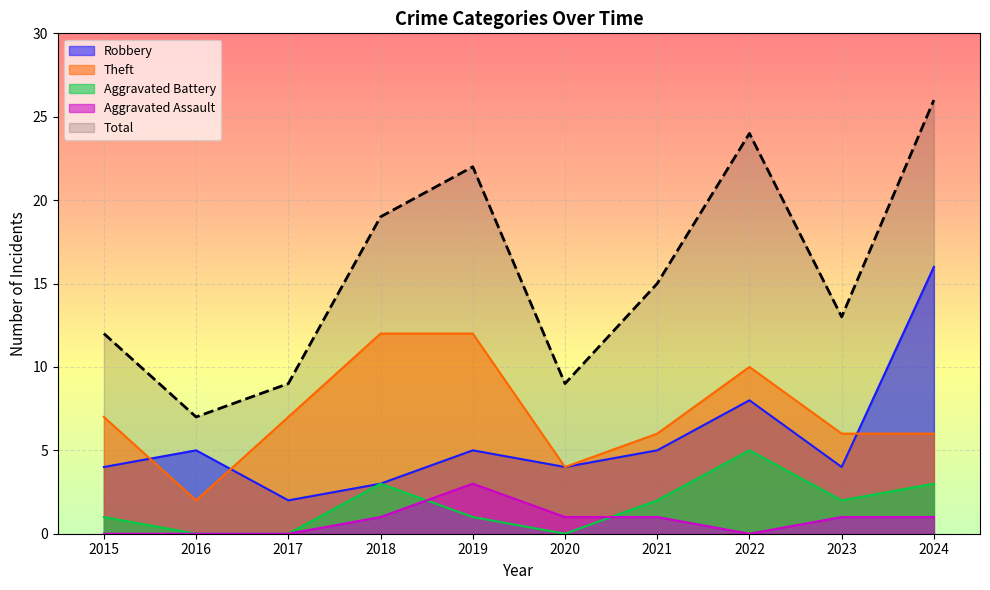

How many values in the Aggravated Battery series exceed 2?

3